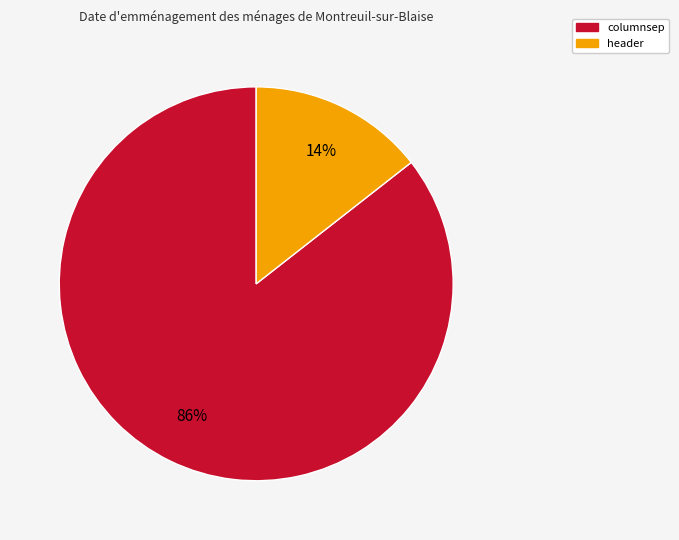

Is there a majority slice in this chart?

Yes